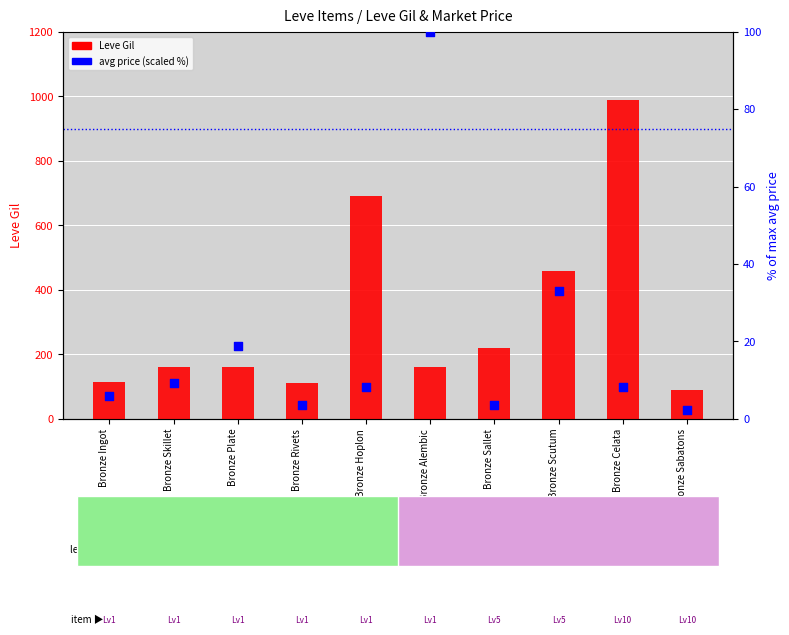

Which series reaches the minimum Y coordinate?

currentAveragePrice (scaled)